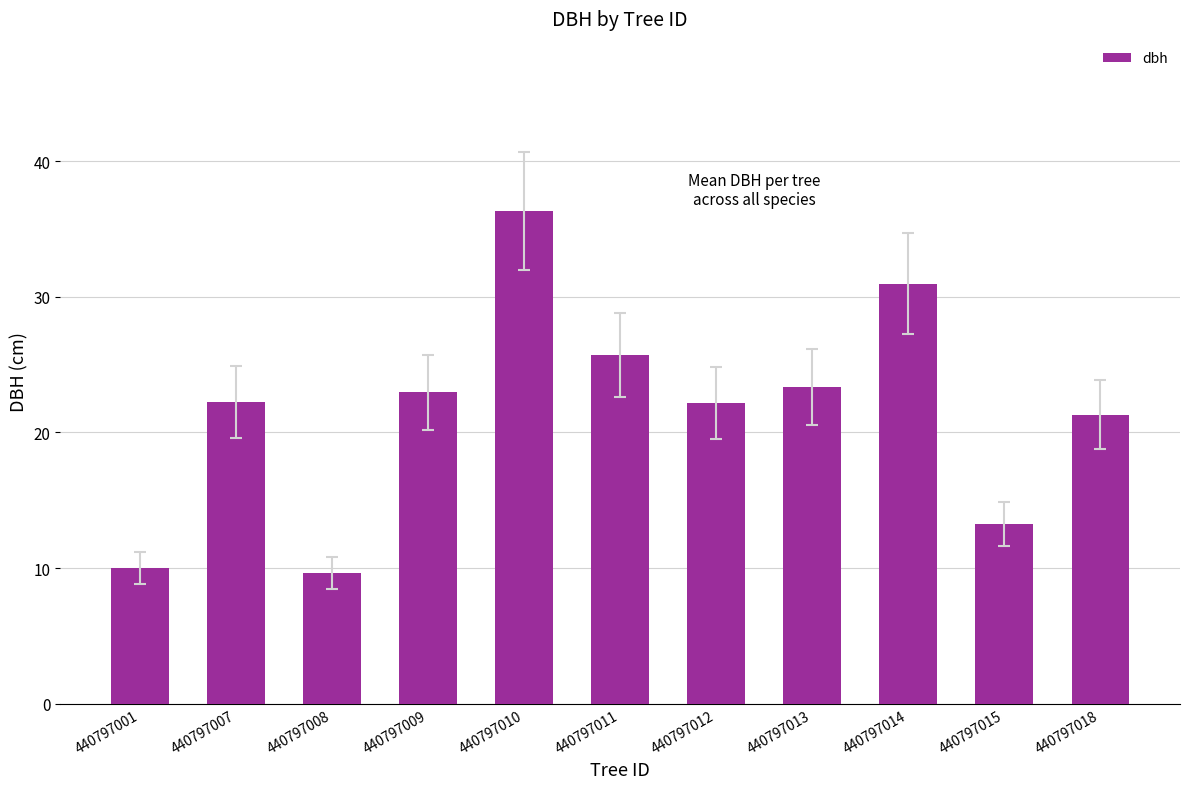

Are the bars horizontal?

No